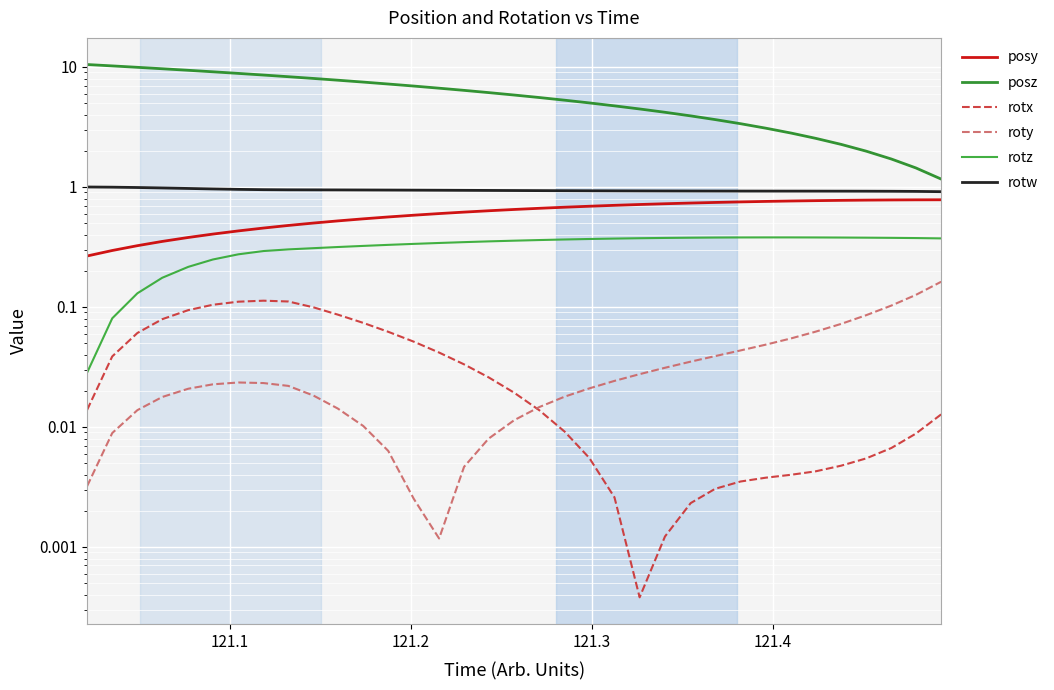

True or false: rotx and posy cross at least once.

False